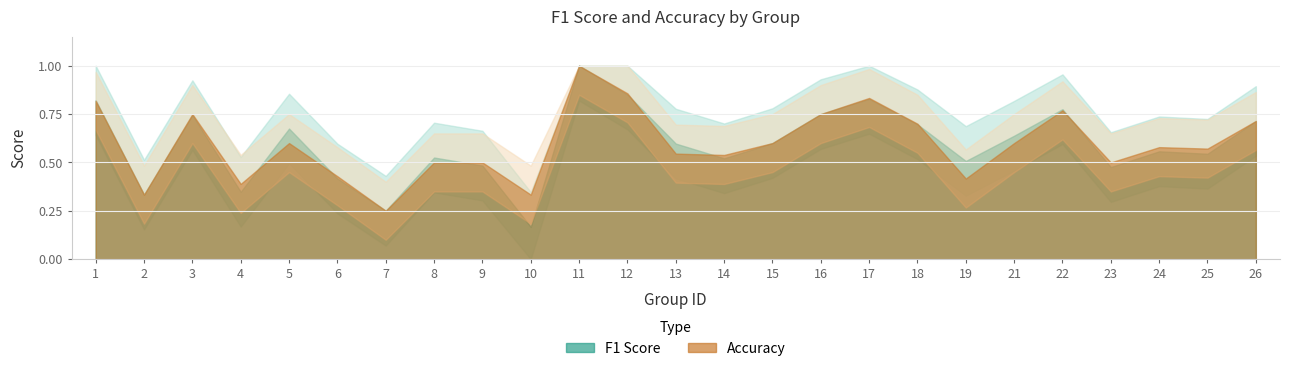

Which category has the lowest value in the f1 series?

10